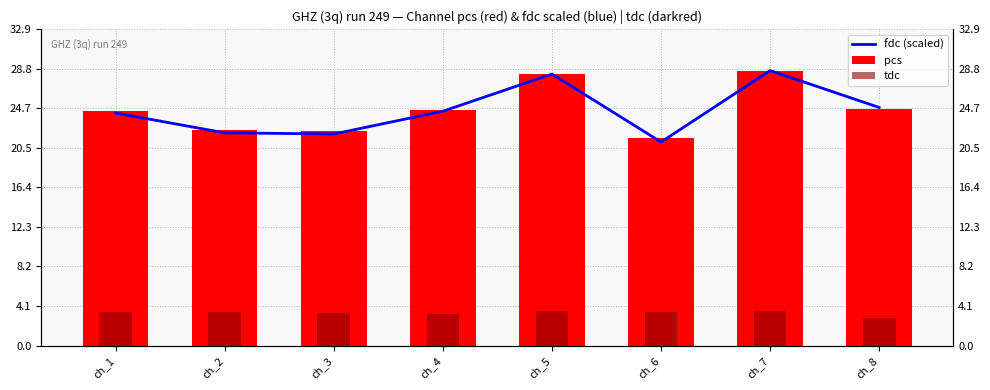

At which category is the sum across all series the highest?

ch_7